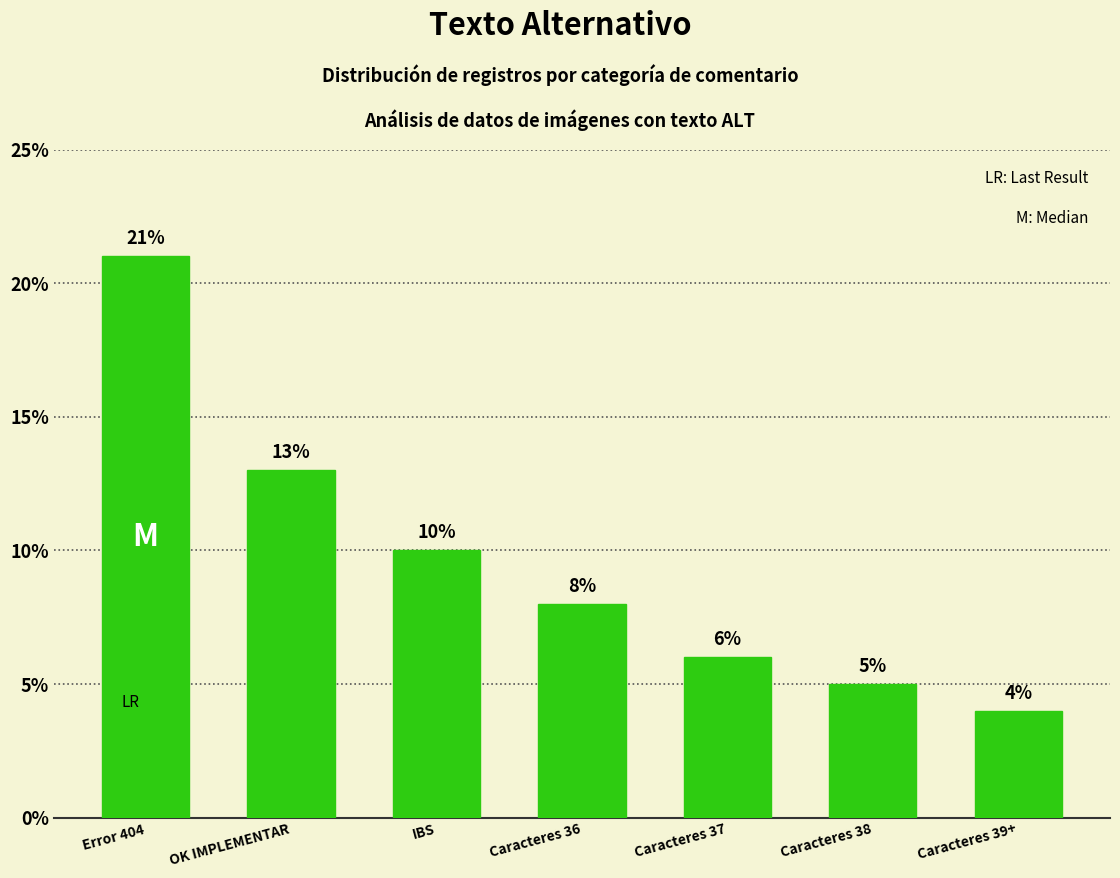

How many data points are less than 8?

3